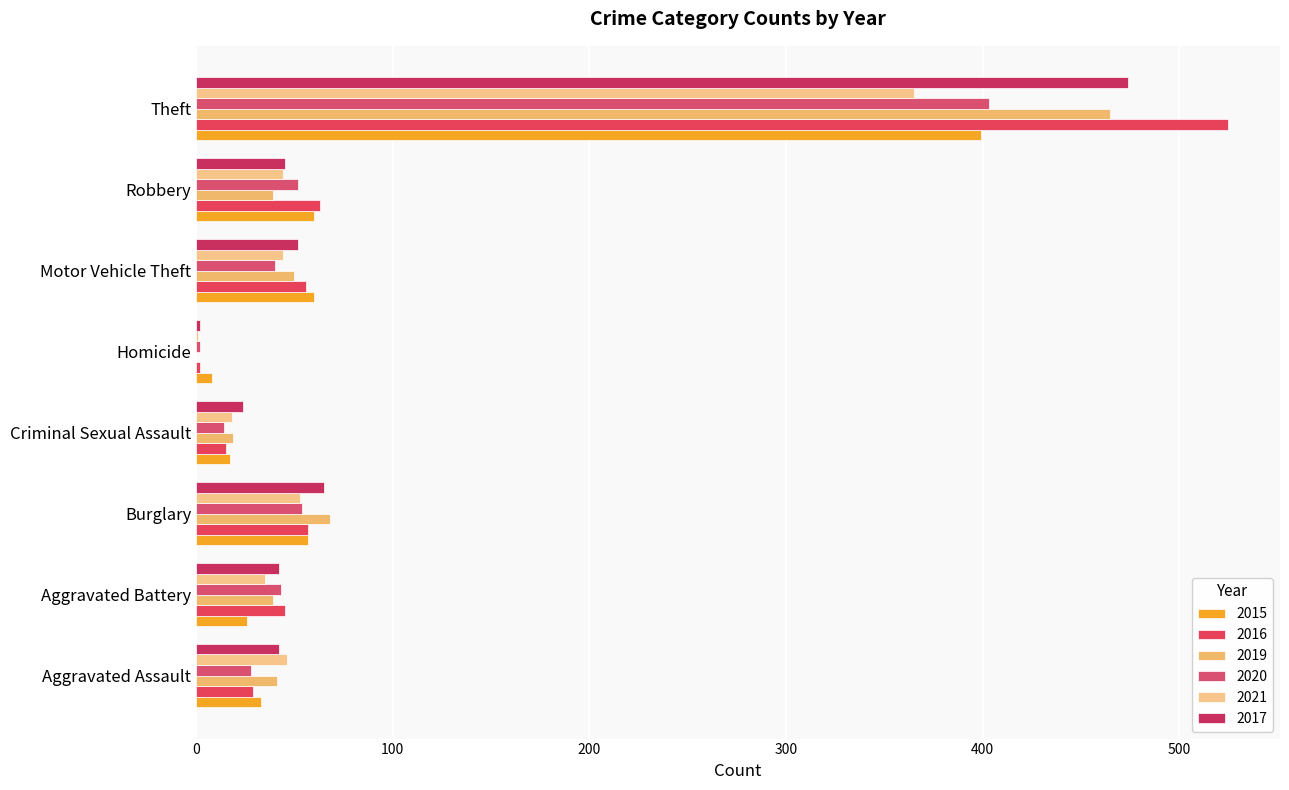

Reading left to right, extract all data points from this chart.

2015: Aggravated Assault=33	Aggravated Battery=26	Burglary=57	Criminal Sexual Assault=17	Homicide=8	Motor Vehicle Theft=60	Robbery=60	Theft=399
2016: Aggravated Assault=29	Aggravated Battery=45	Burglary=57	Criminal Sexual Assault=15	Homicide=2	Motor Vehicle Theft=56	Robbery=63	Theft=525
2019: Aggravated Assault=41	Aggravated Battery=39	Burglary=68	Criminal Sexual Assault=19	Homicide=0	Motor Vehicle Theft=50	Robbery=39	Theft=465
2020: Aggravated Assault=28	Aggravated Battery=43	Burglary=54	Criminal Sexual Assault=14	Homicide=2	Motor Vehicle Theft=40	Robbery=52	Theft=403
2021: Aggravated Assault=46	Aggravated Battery=35	Burglary=53	Criminal Sexual Assault=18	Homicide=1	Motor Vehicle Theft=44	Robbery=44	Theft=365
2017: Aggravated Assault=42	Aggravated Battery=42	Burglary=65	Criminal Sexual Assault=24	Homicide=2	Motor Vehicle Theft=52	Robbery=45	Theft=474